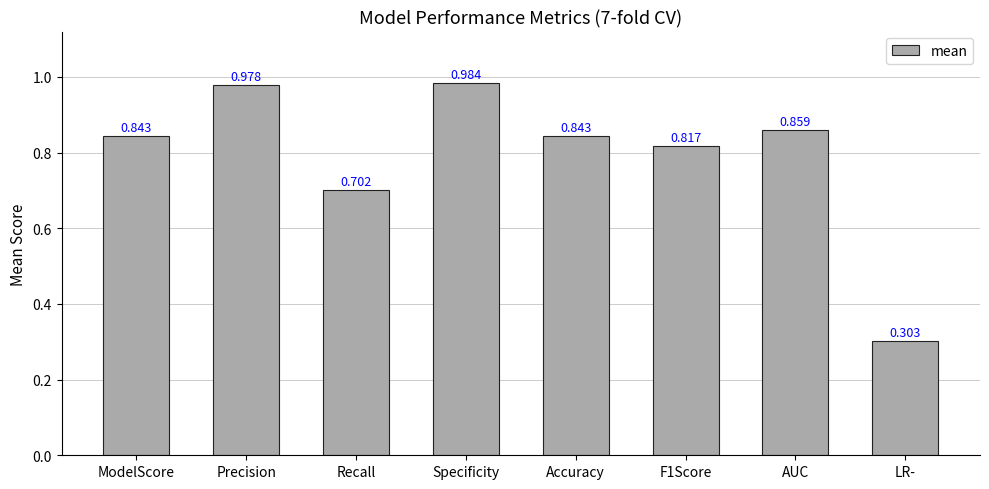

How many categories are shown in the chart?

8